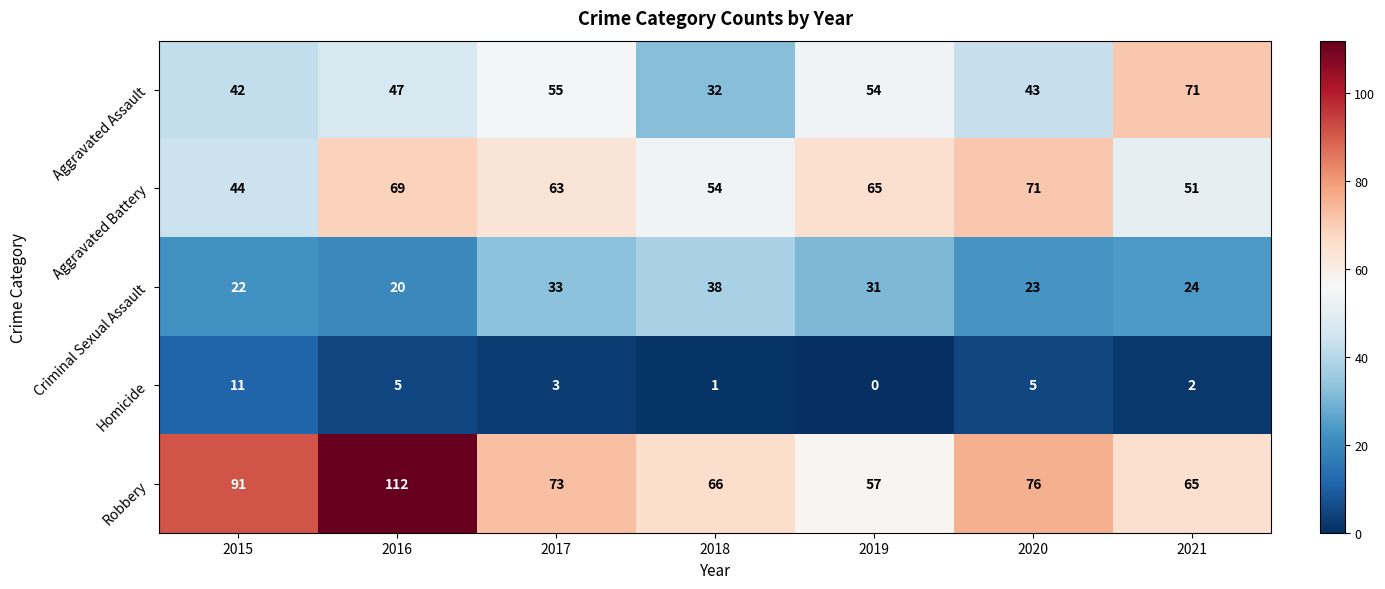

The value of Aggravated Assault at 2017 is 55. True or false?

True